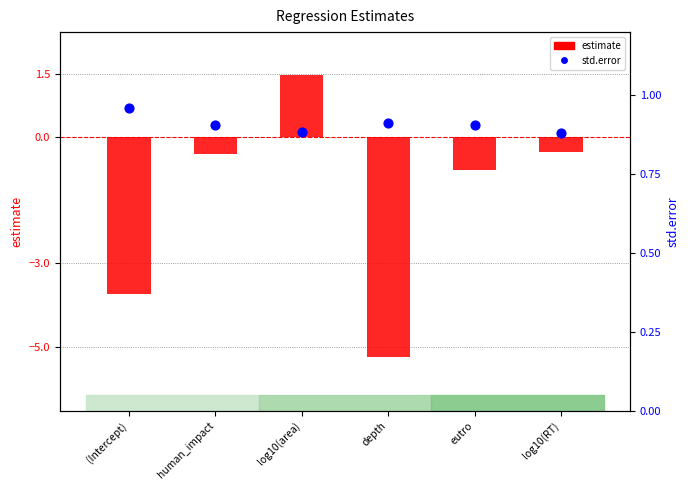

Is the value of estimate at eutro greater than the value of std.error at (Intercept)?

No